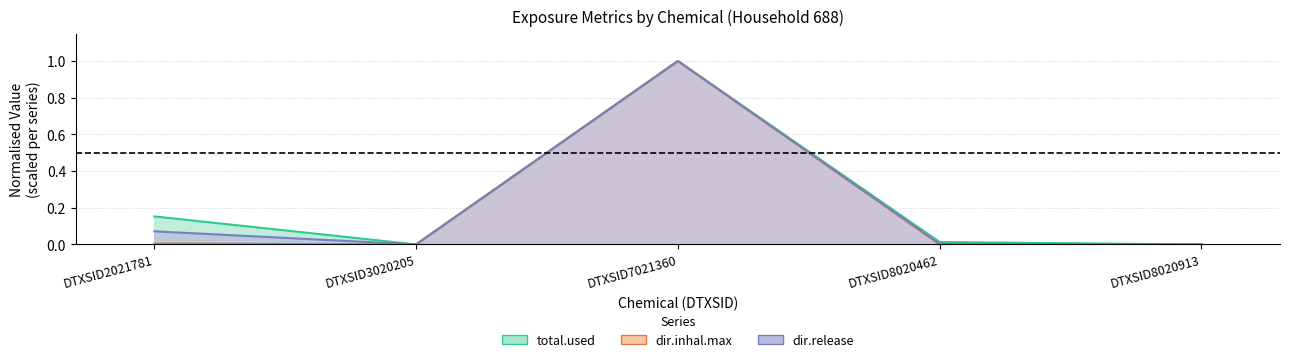

True or false: dir.inhal.max has a value of 0.5 at DTXSID8020913.

False